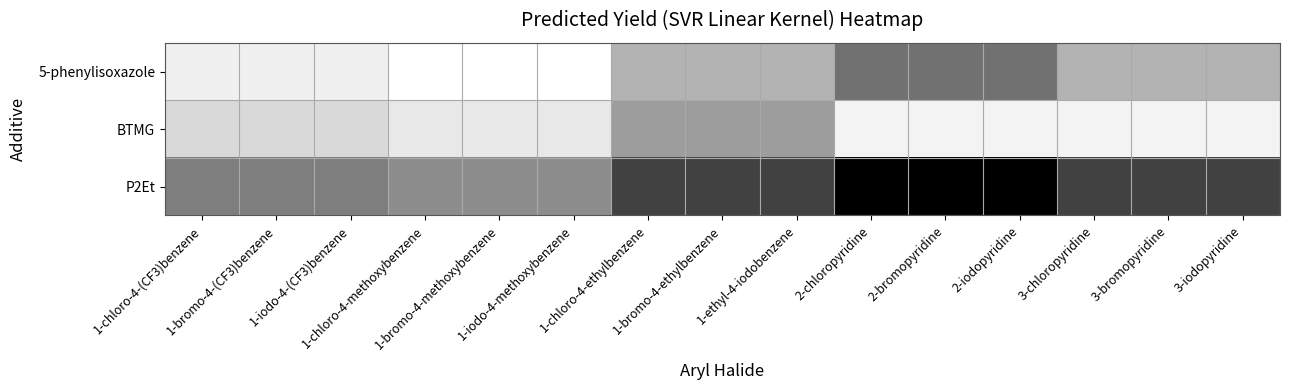

List the series in order of their overall mean, lowest first.

BTMG, 5-phenylisoxazole, P2Et